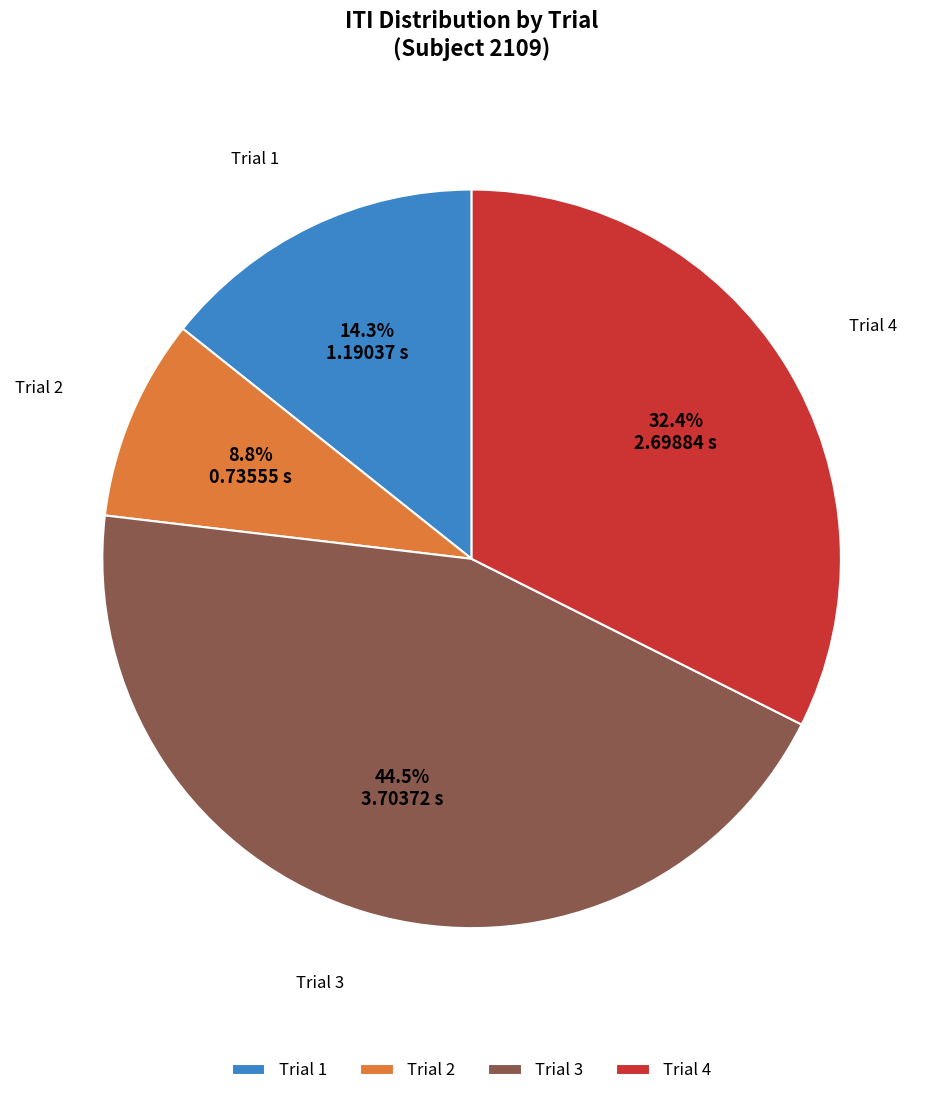

What portion of the pie excludes Trial 2?

91.2%